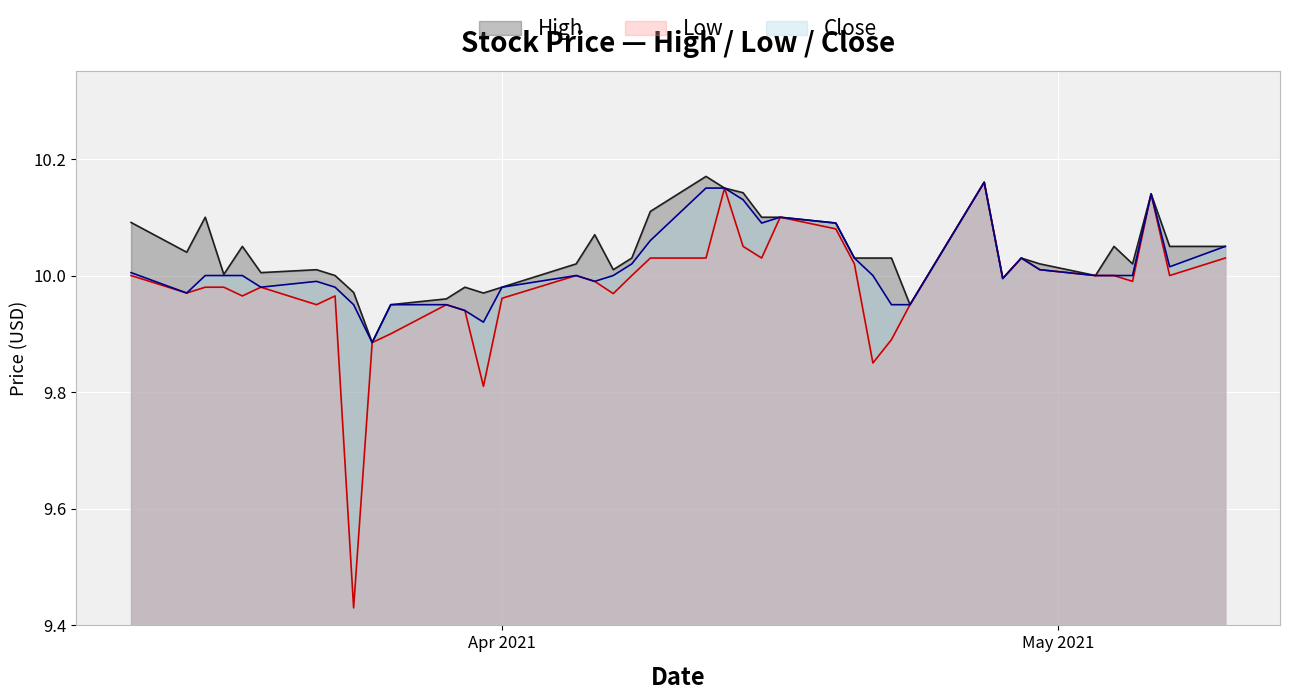

What is the label of the 22nd point from the right?

2021-04-08